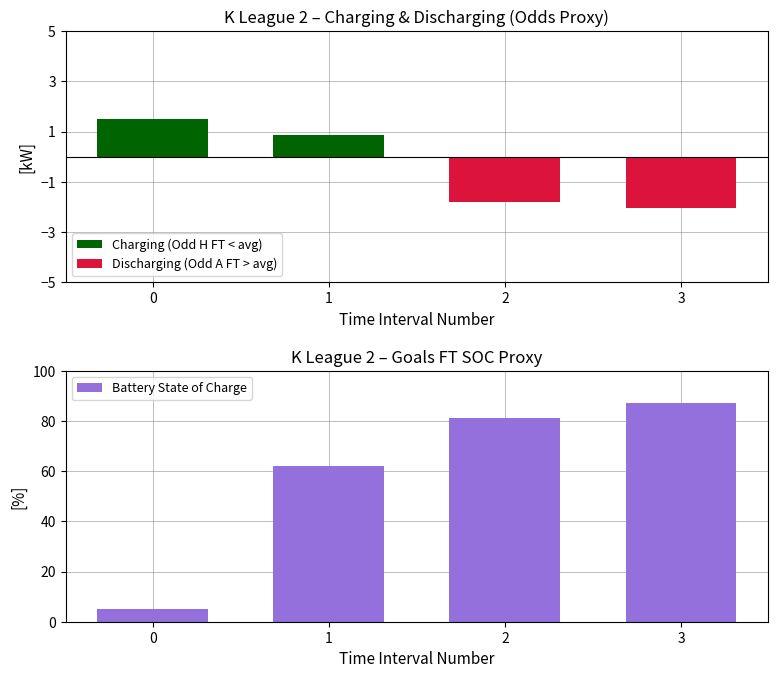

Which series has the largest total across all categories?

Battery State of Charge